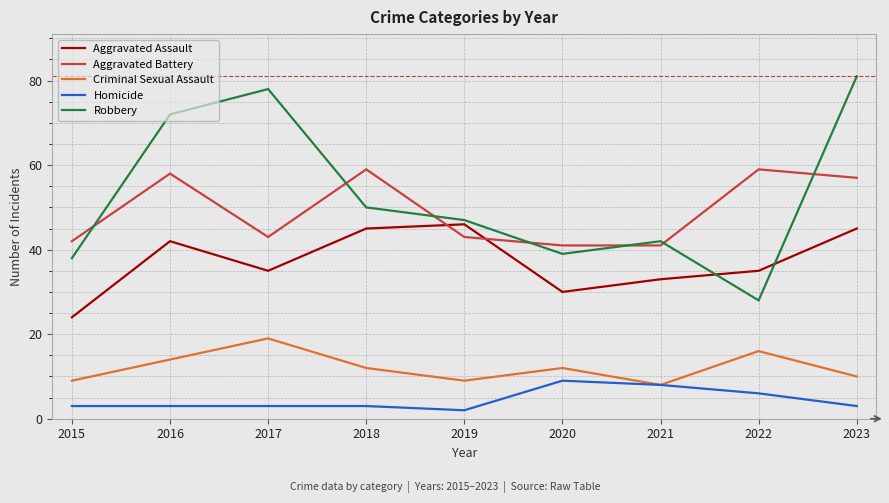

The value of Criminal Sexual Assault at 2018 is 6. True or false?

False